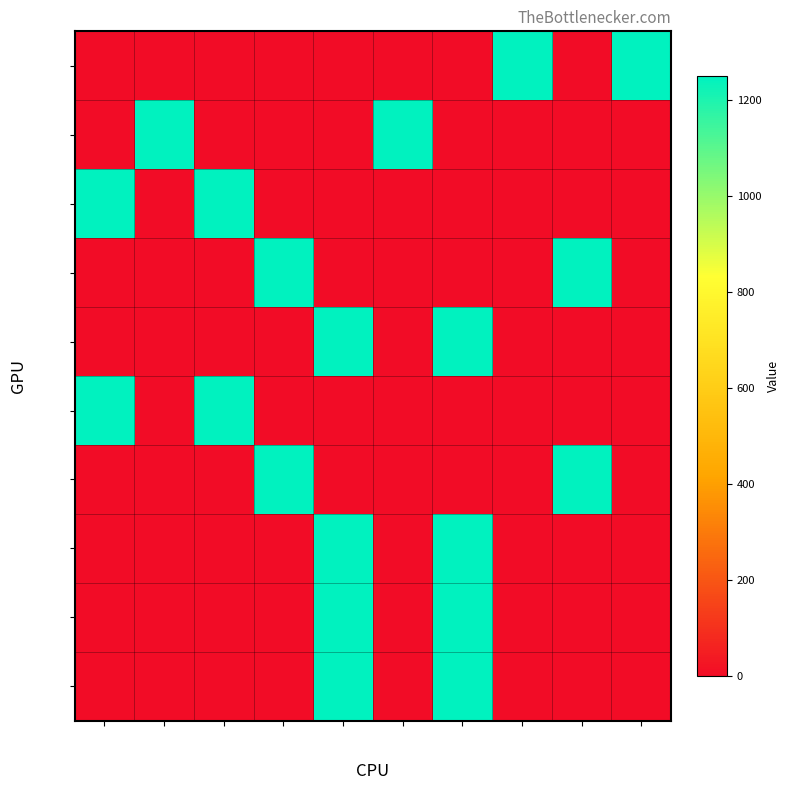

What is the spread (max minus min) of values at col_4?

1250